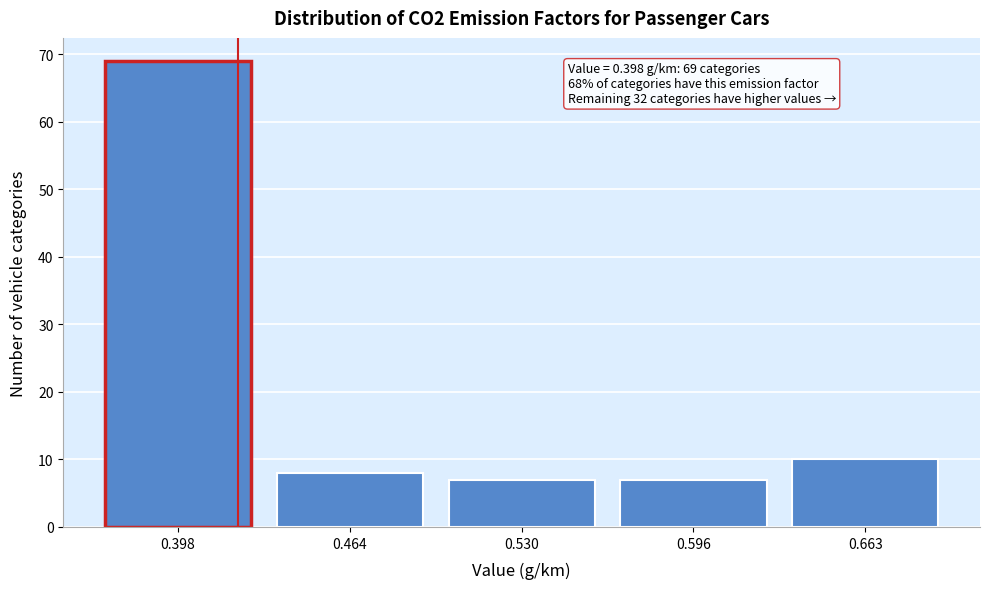

Reading right to left, extract all data points from this chart.

10	7	7	8	69